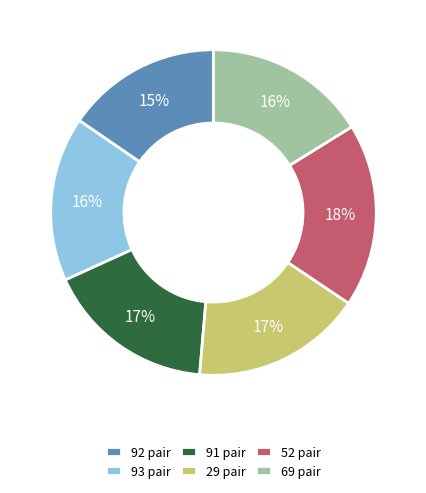

What is the largest slice in the pie chart?

52 pair